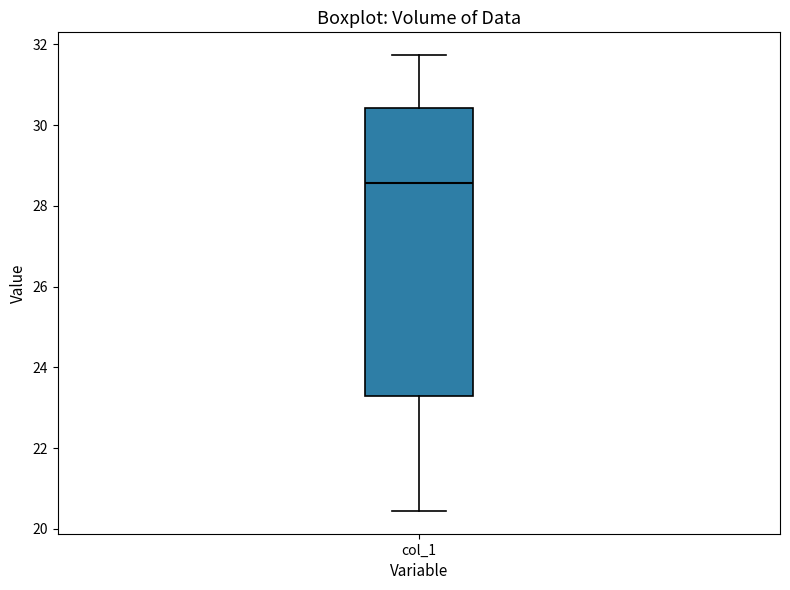

Transcribe this box plot: give where the median line is, the range the box spans, and where the two whiskers end, as read against the y-axis. The values are not printed on the chart, so give them approximately, as read against the axis.

median 28.6, box 23.4 to 30.4, whiskers 20.4 to 31.8